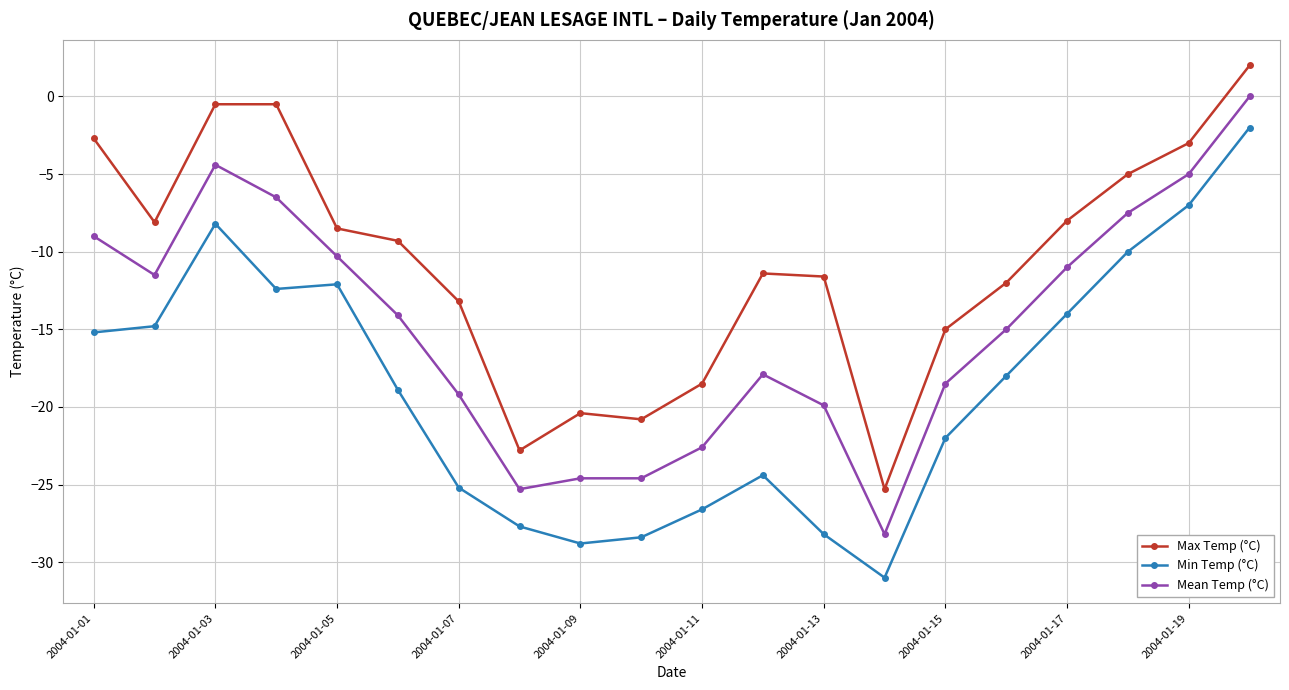

True or false: Max Temp (°C) and Mean Temp (°C) intersect in this chart.

False